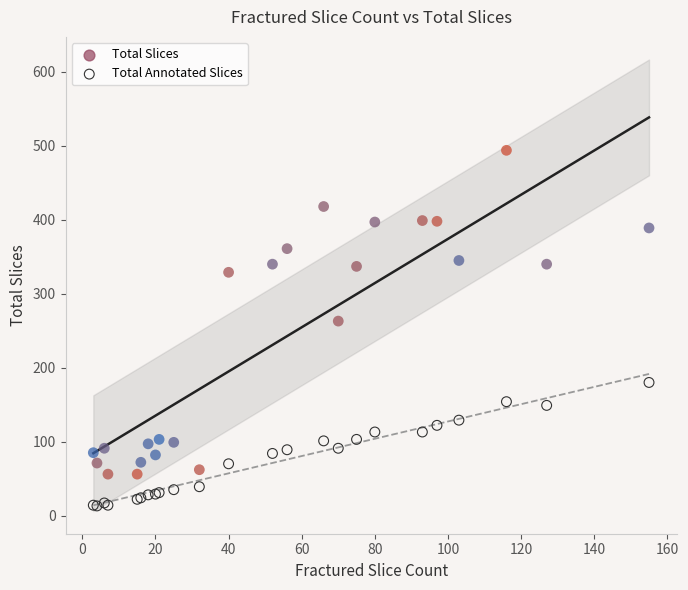

Which series has the widest spread of Y values?

Total Slices